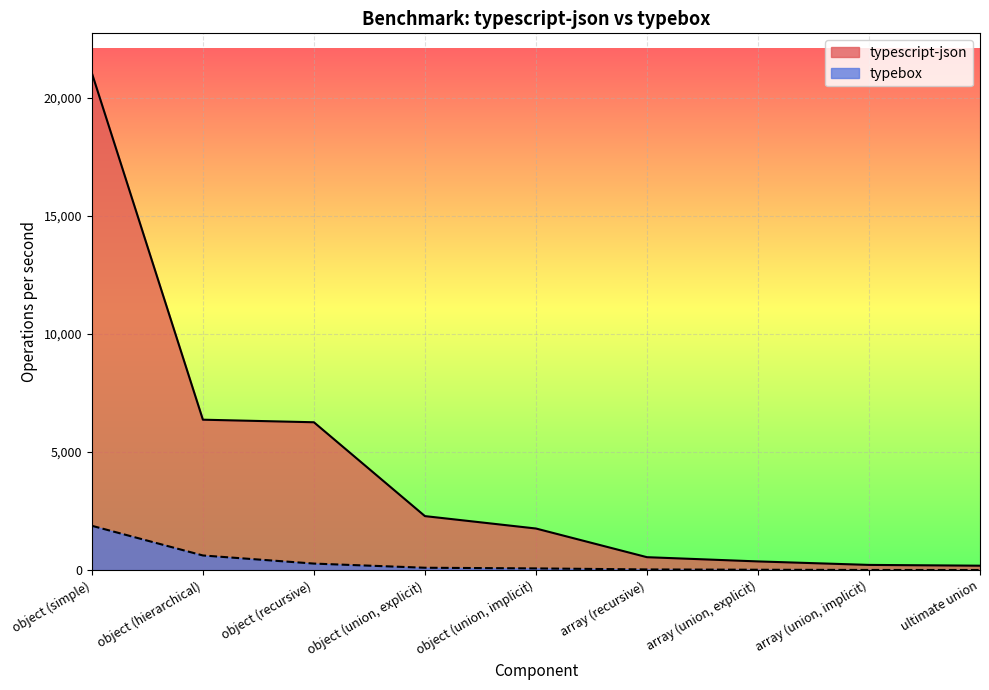

What is the total value across all series at array (union, explicit)?

383.3